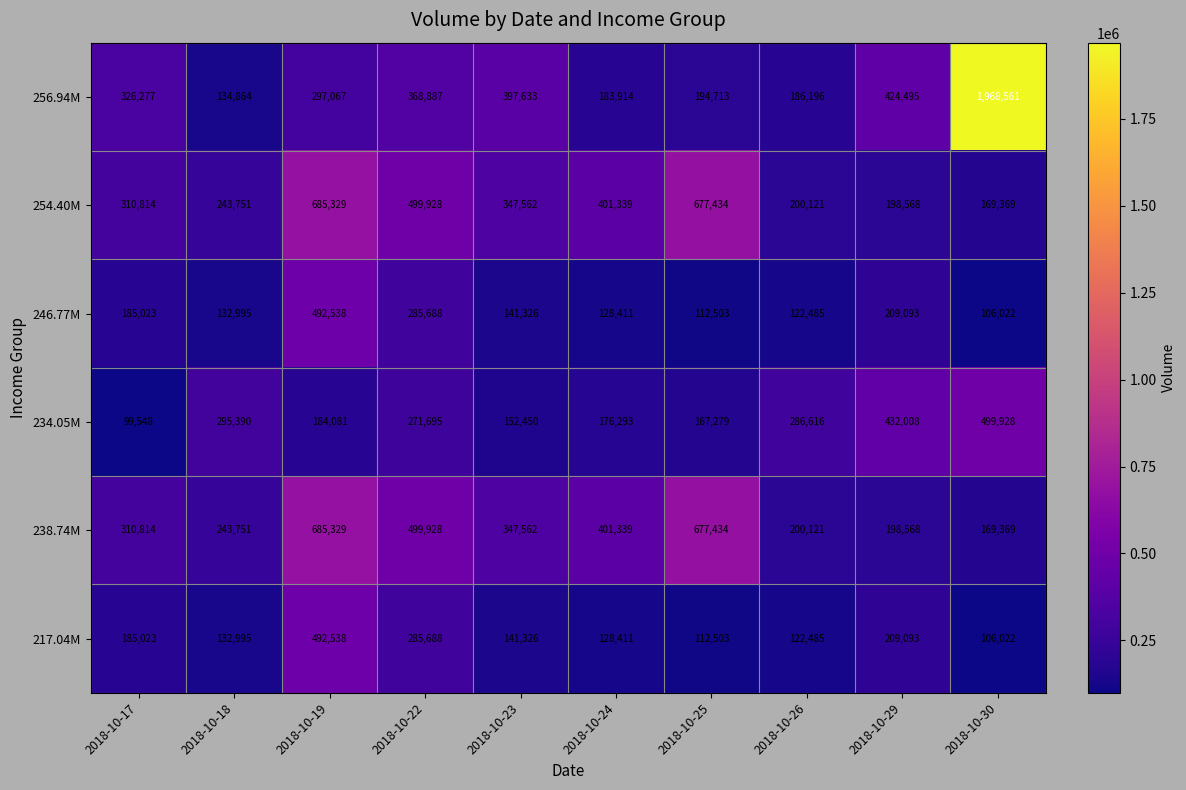

What is the difference between the maximum and second lowest values in the 254.40M series?

486761